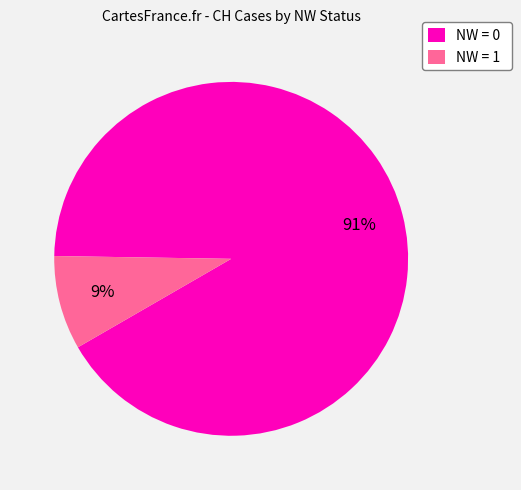

To the nearest percent, what is the average slice percentage?

50%